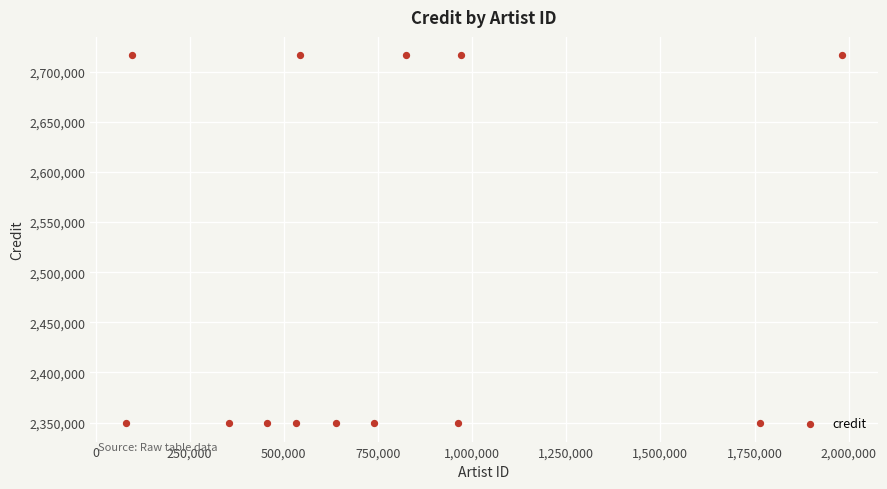

What is the range of X values (max minus min)?

1900388